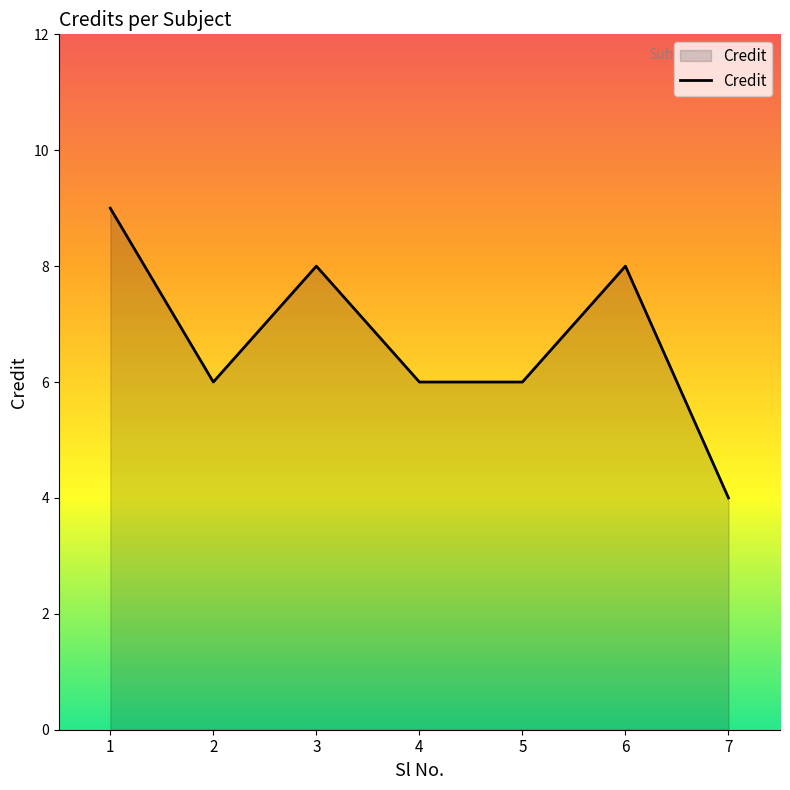

What is the greatest value displayed?

9